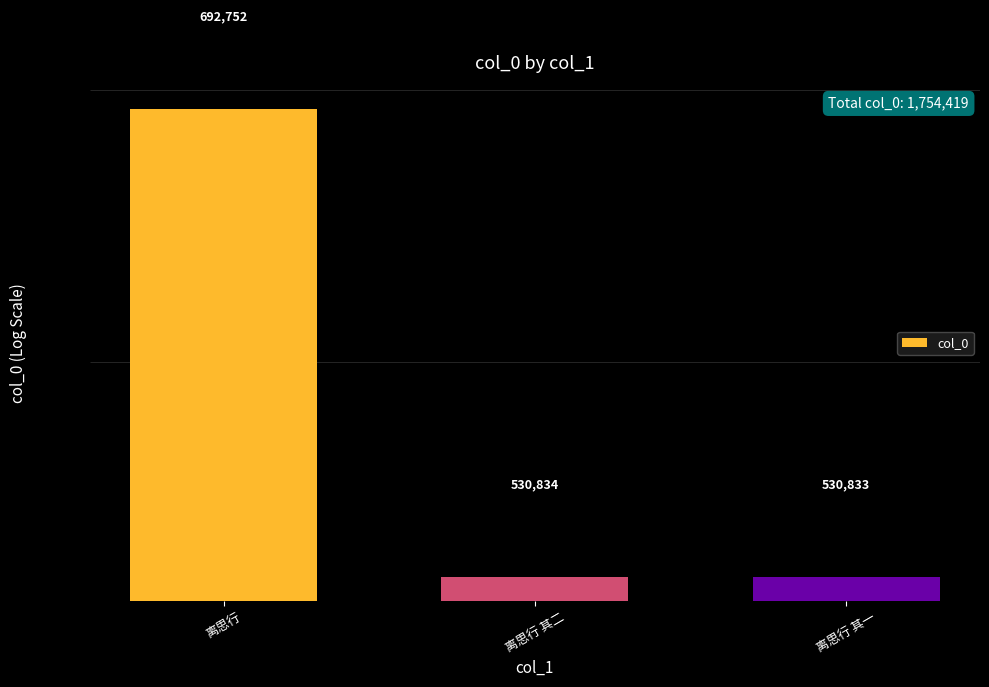

Approximately how many times larger is the value at 离思行 其一 compared to 离思行?

0.8